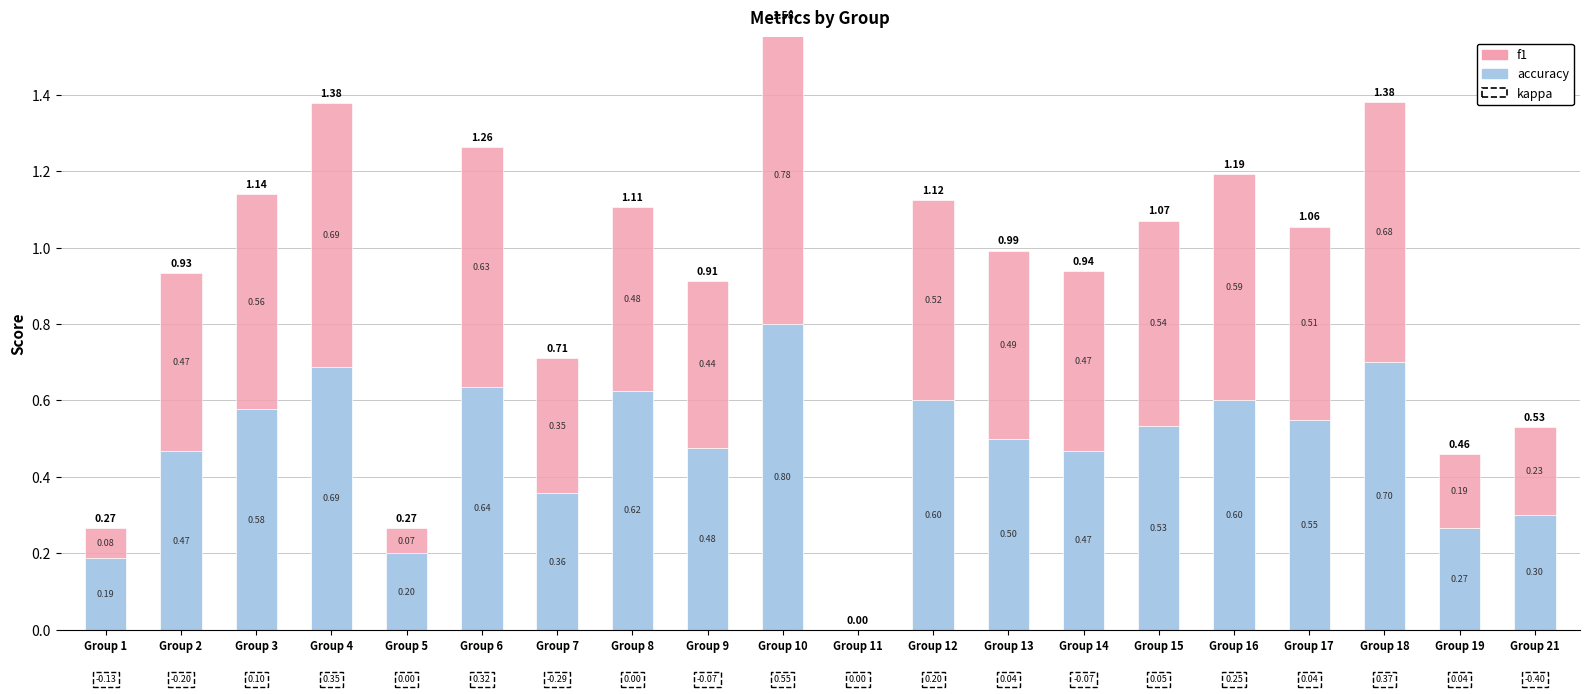

What is the difference between the maximum and minimum values in the f1 series?

0.8